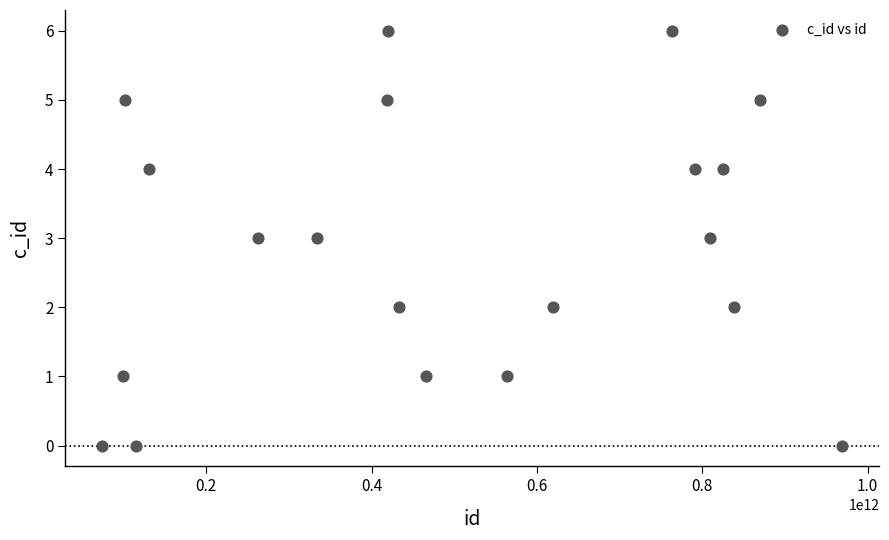

What is the range of X values (max minus min)?

895119767248